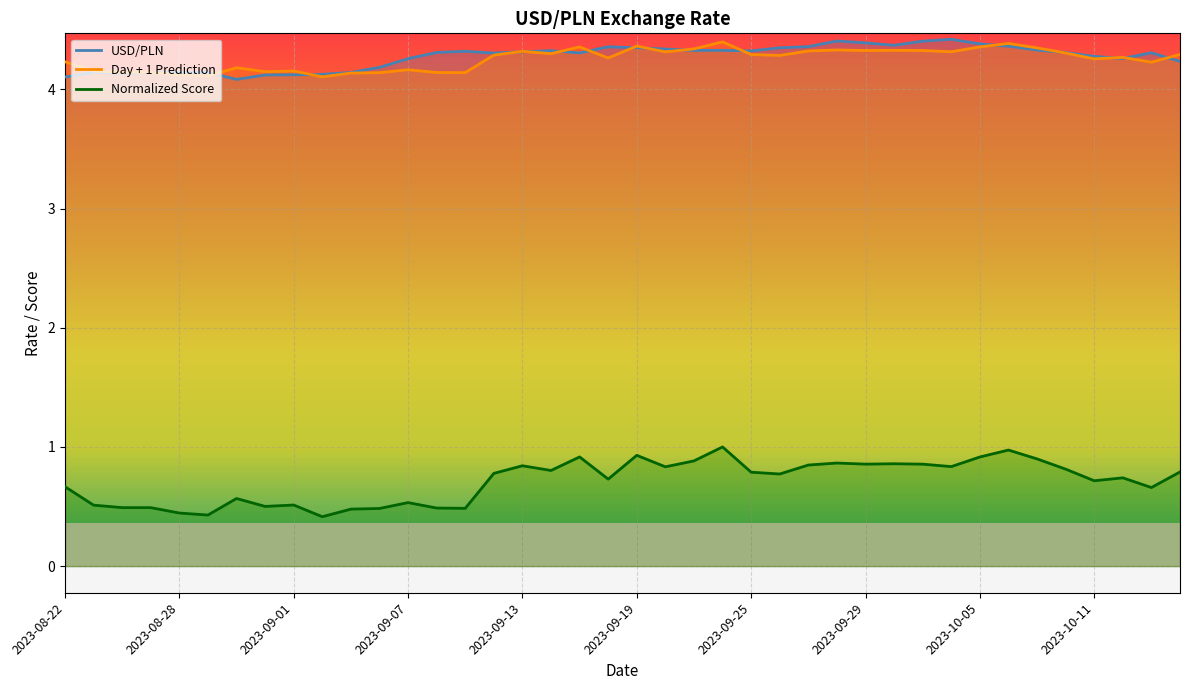

Does the chart display data point markers on the line(s)?

No